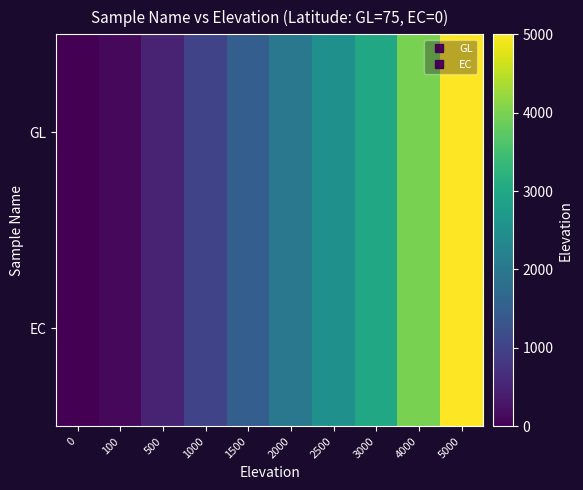

Reading left to right, what are all the values shown in this chart?

GL: 0=0	100=100	500=500	1000=1000	1500=1500	2000=2000	2500=2500	3000=3000	4000=4000	5000=5000
EC: 0=0	100=100	500=500	1000=1000	1500=1500	2000=2000	2500=2500	3000=3000	4000=4000	5000=5000